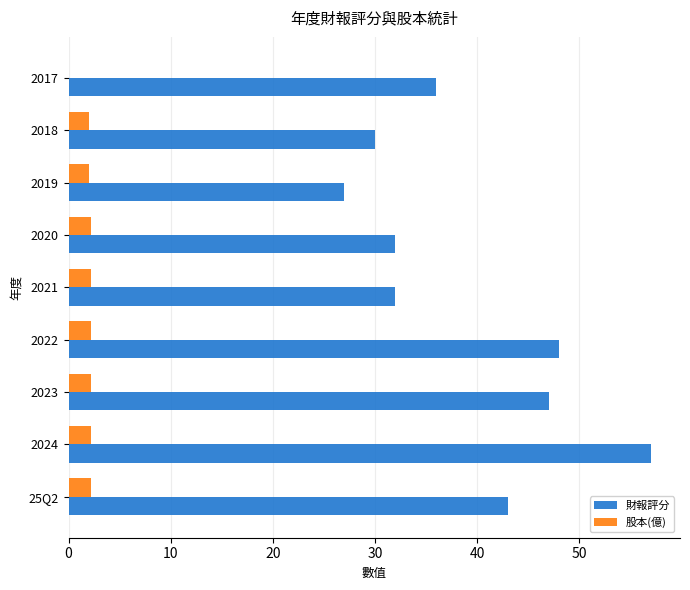

At which category does the chart reach its peak across all series?

2024